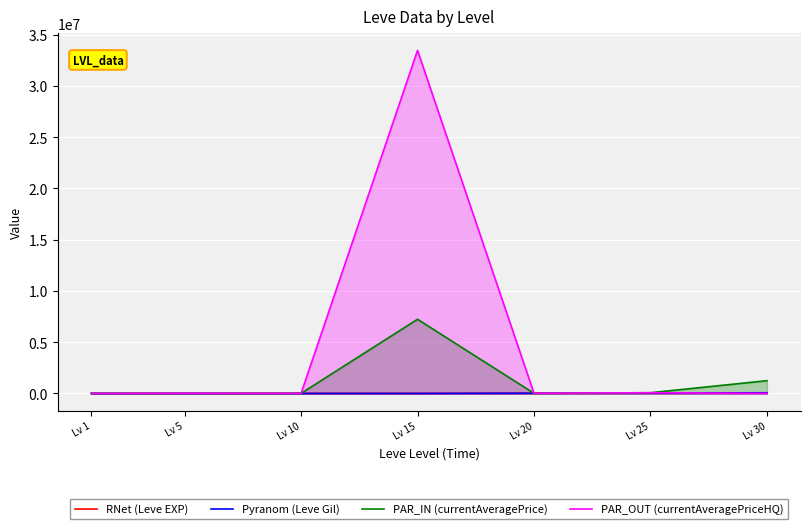

At which category is the sum across all series the highest?

Lv 15